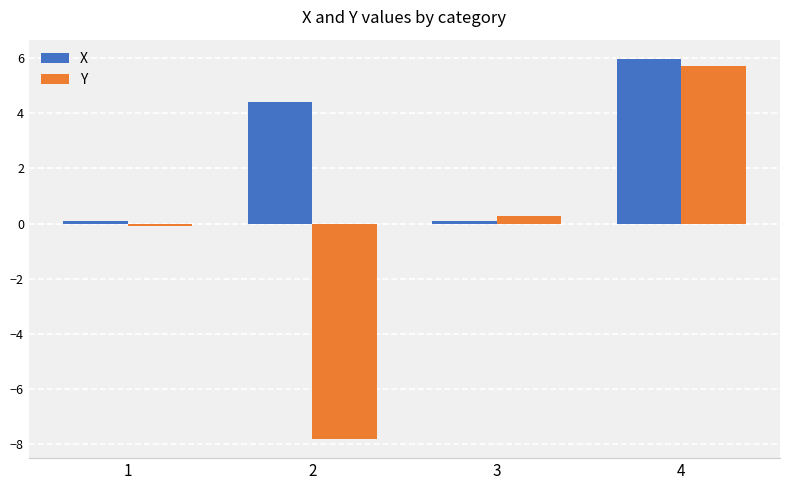

Reading left to right, list all the values displayed in this chart.

X: 0.1	4.4	0.1	6.0
Y: -0.1	-7.8	0.3	5.7